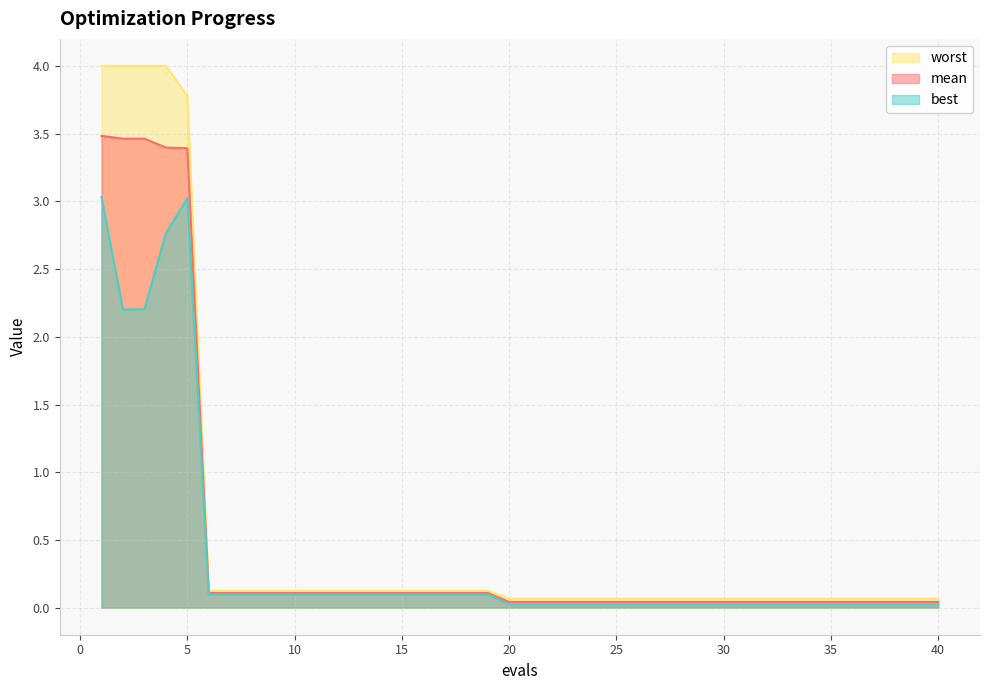

How many series are shown in this chart?

3